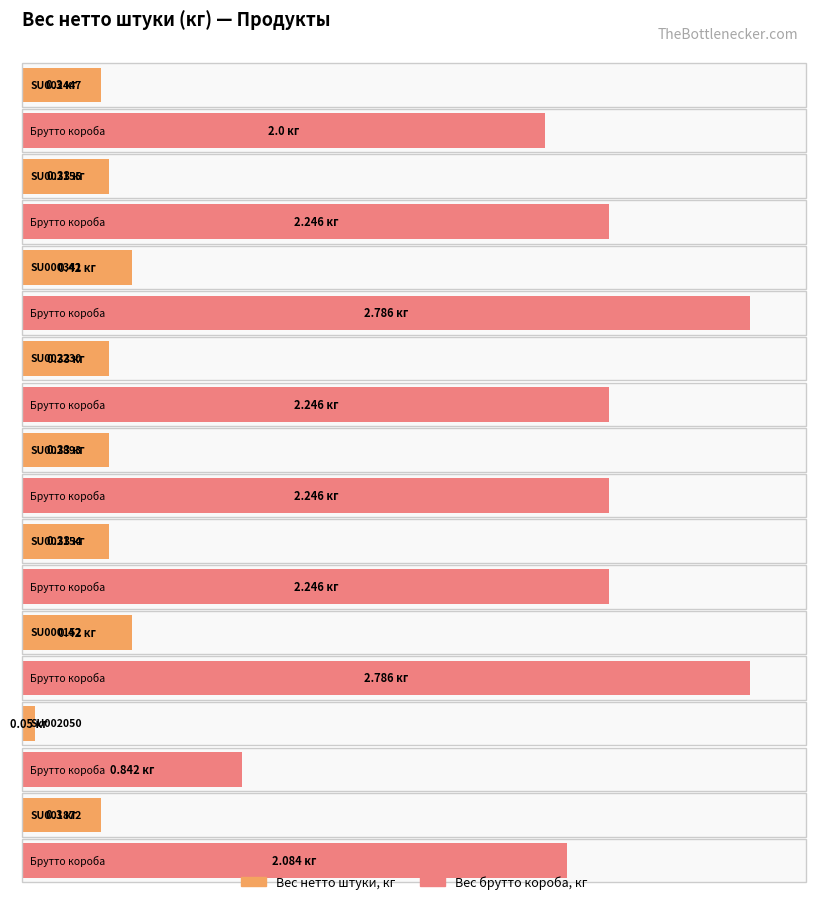

At which label does Вес нетто штуки, кг reach its peak?

SU000341